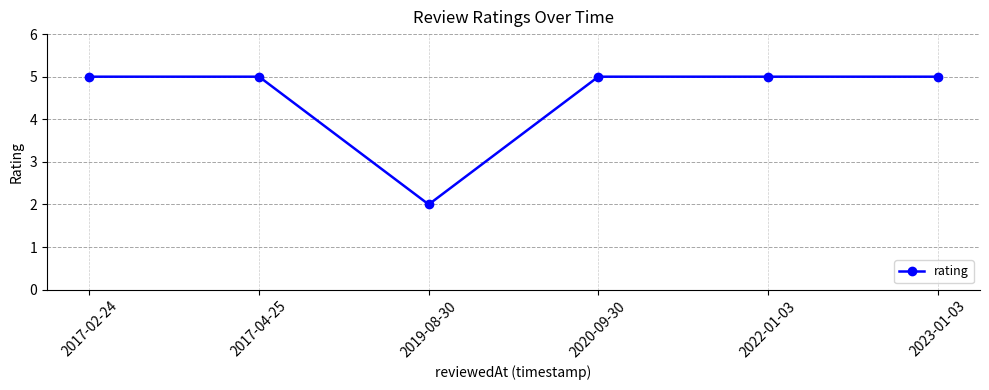

Reading right to left, what are all the values shown in this chart?

5	5	5	2	5	5